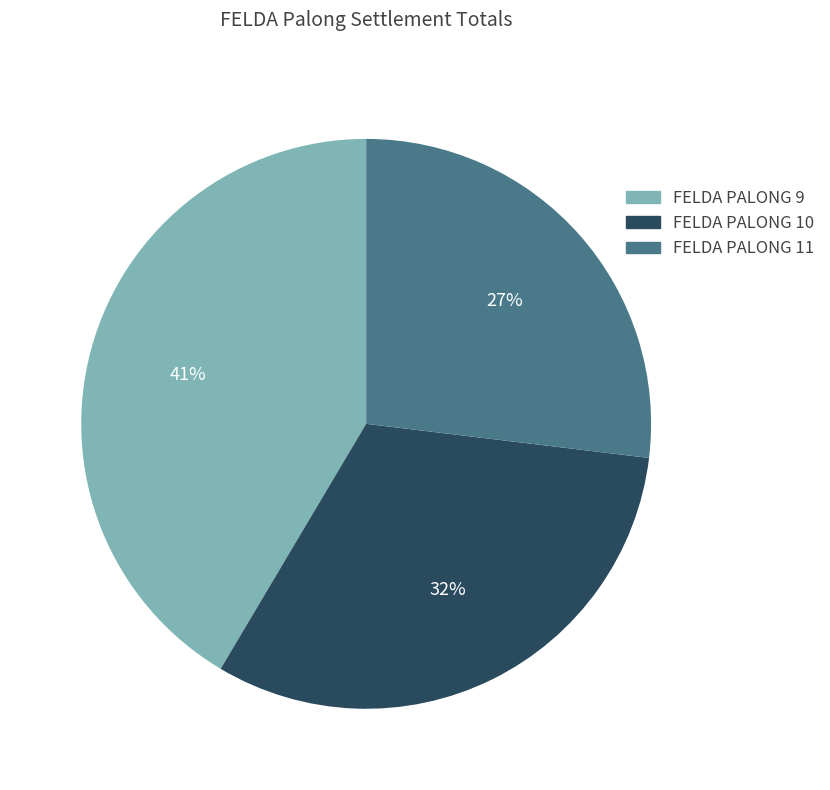

To the nearest percent, what portion does FELDA PALONG 11 represent?

27%